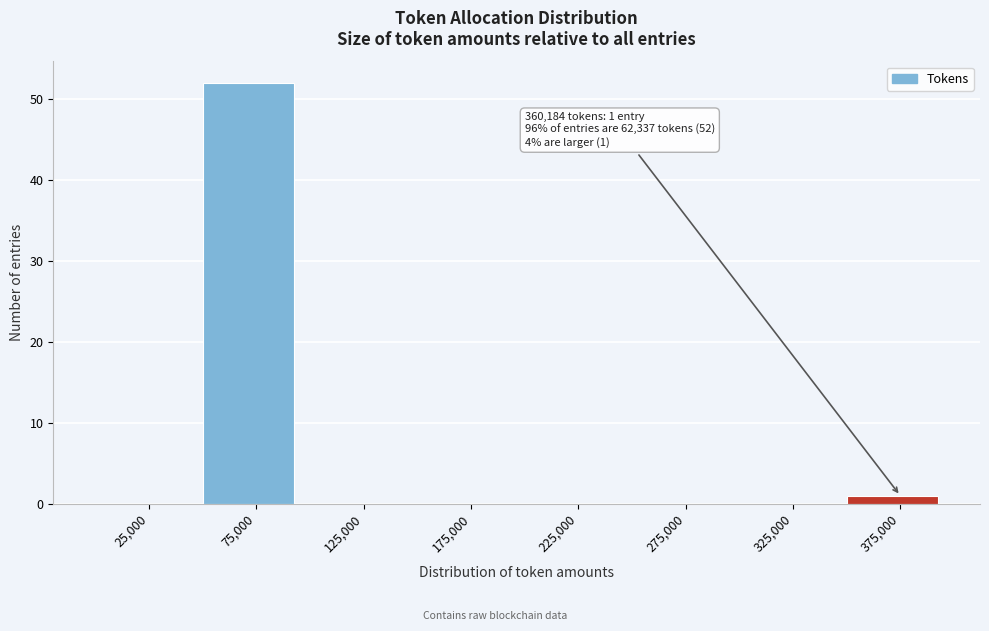

Which range on the x-axis has the tallest bar?

50000 to 100000